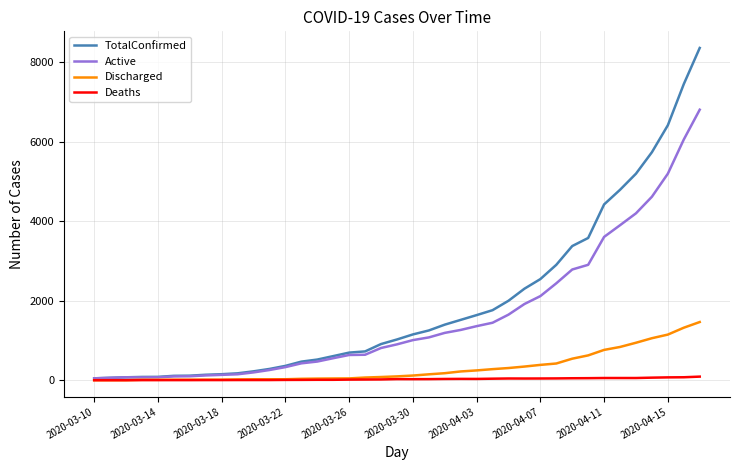

What is the maximum value for Discharged?

1463